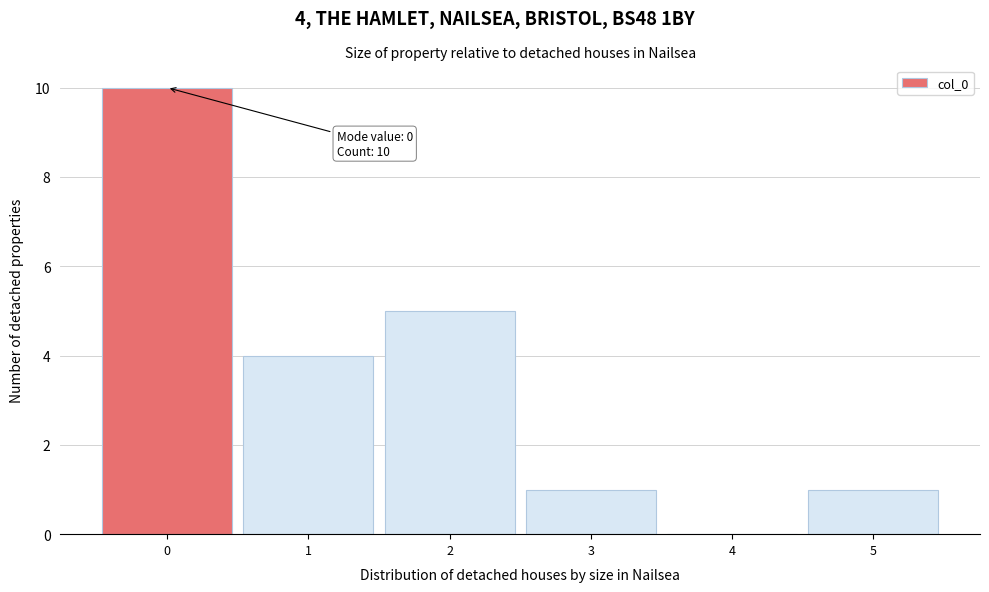

Over which range of the x-axis is the bar tallest?

-0.5 to 0.5